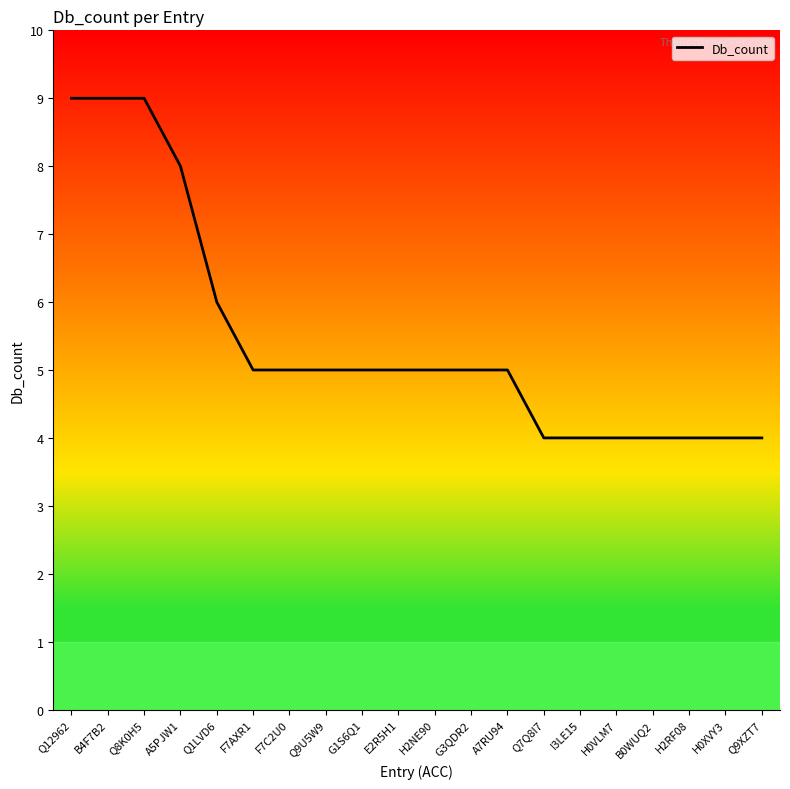

What is the sum of all values?

109